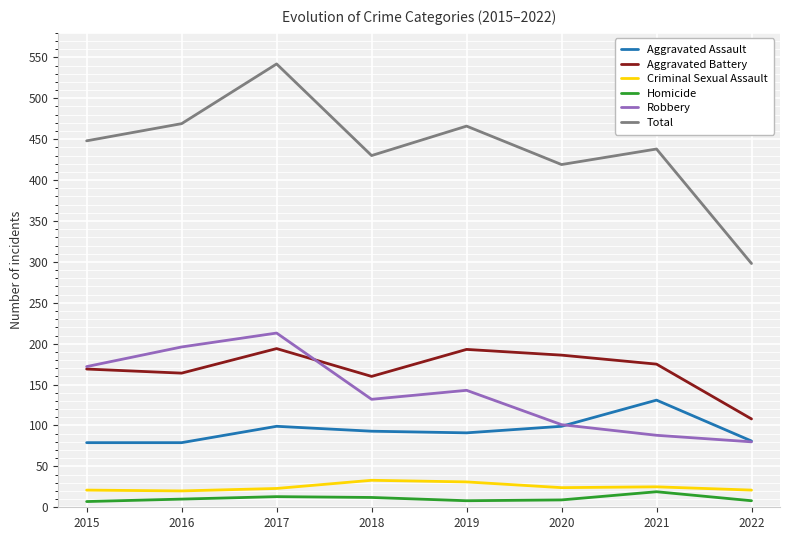

Which series has the largest range (max minus min)?

Total